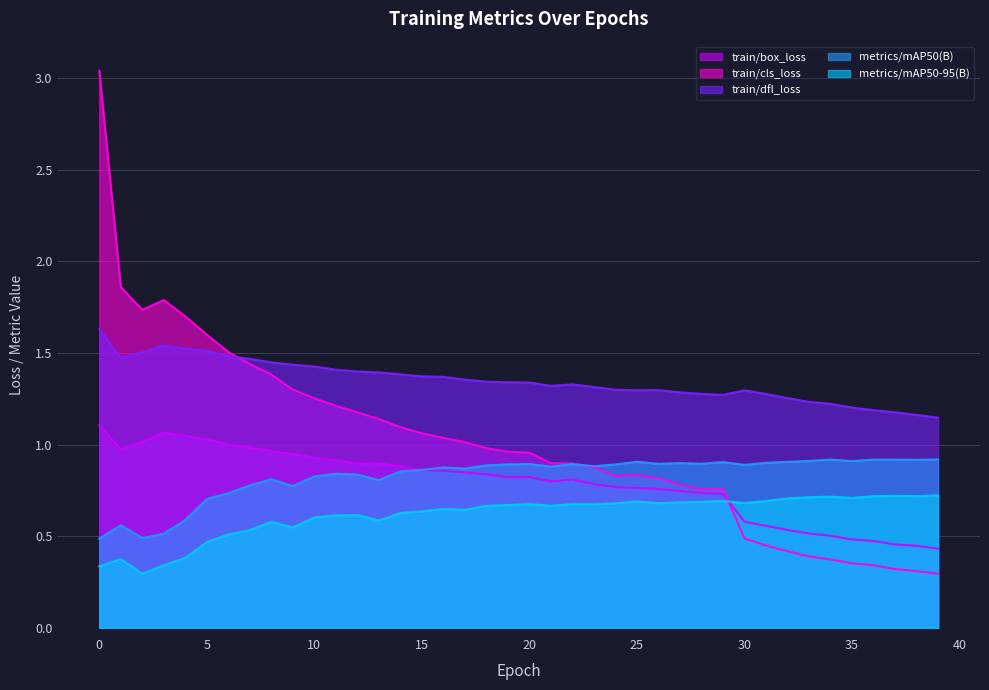

What is the value of the metrics/mAP50(B) point at the 2nd from the left?

0.6